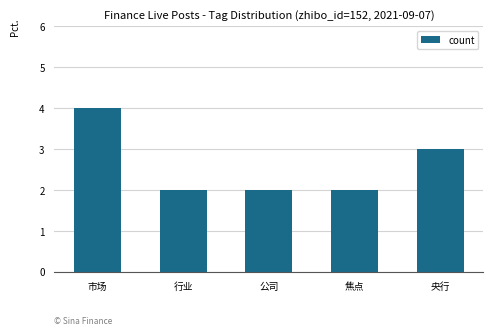

What position from the left is 央行?

5